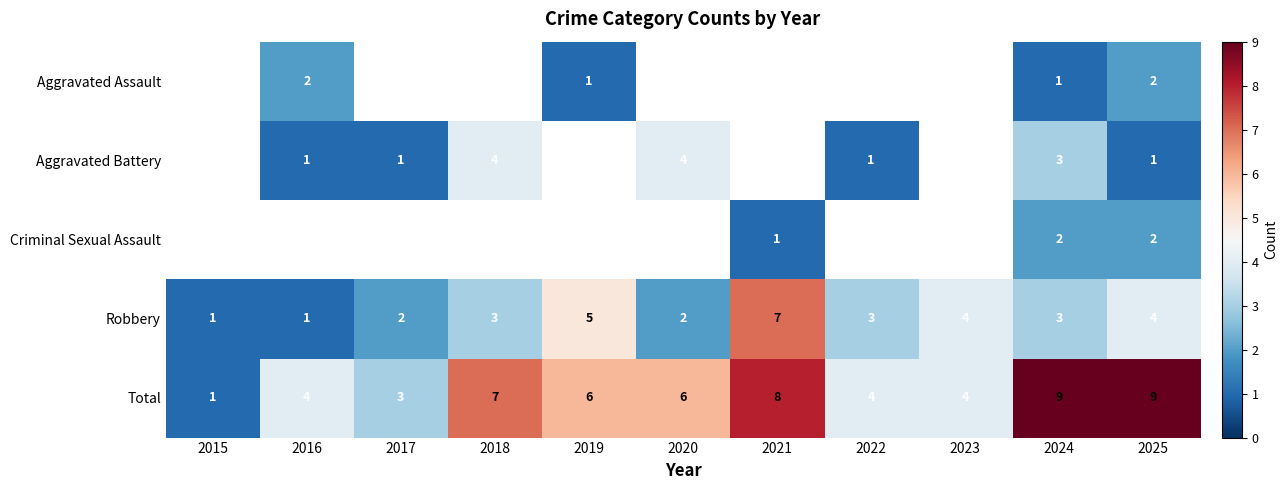

True or false: Aggravated Assault has a value of 1 at 2016.

False